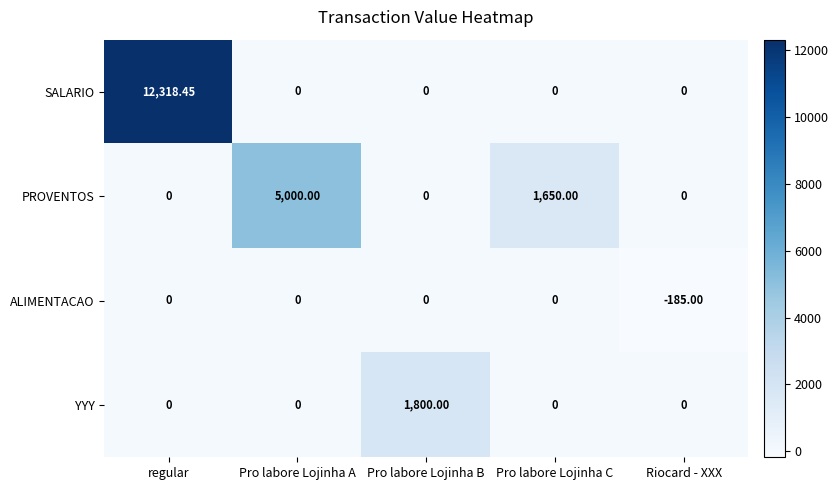

What is the smallest value displayed?

-185.0